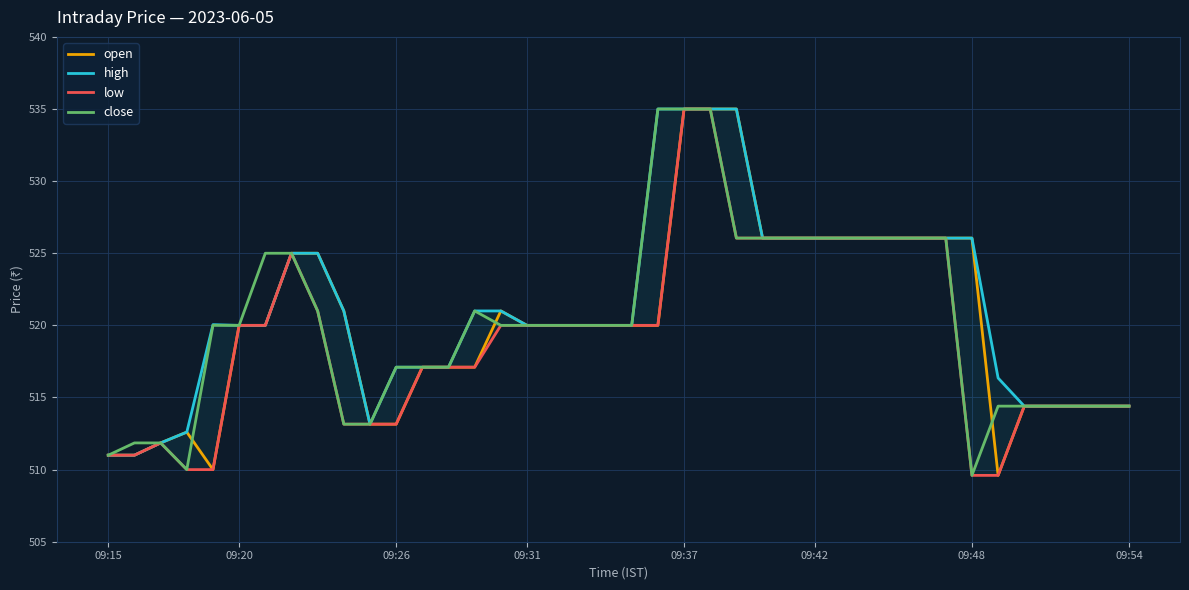

What is the highest value of the close series?

535.0